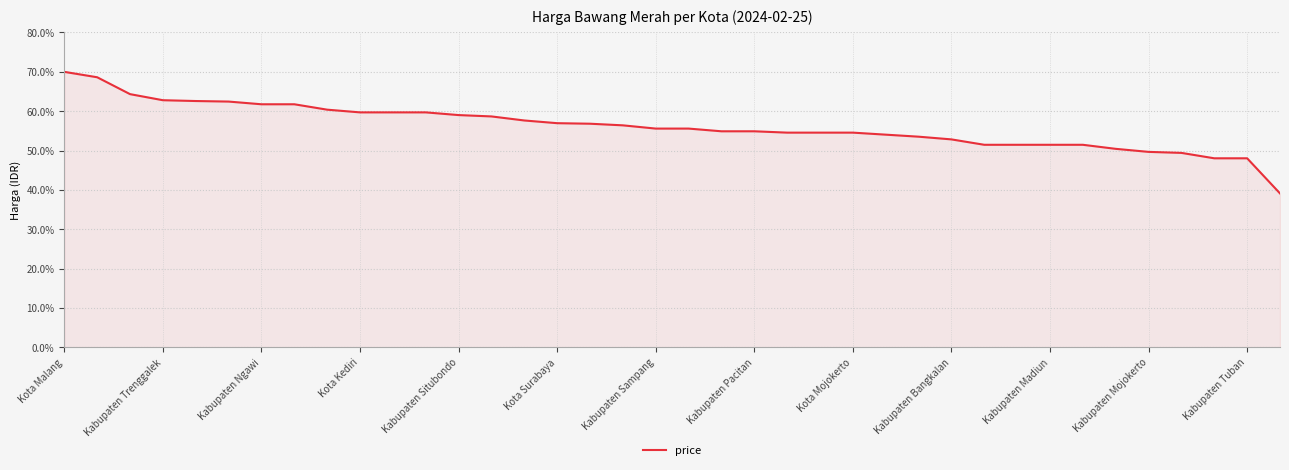

What is the greatest value displayed?

70.0